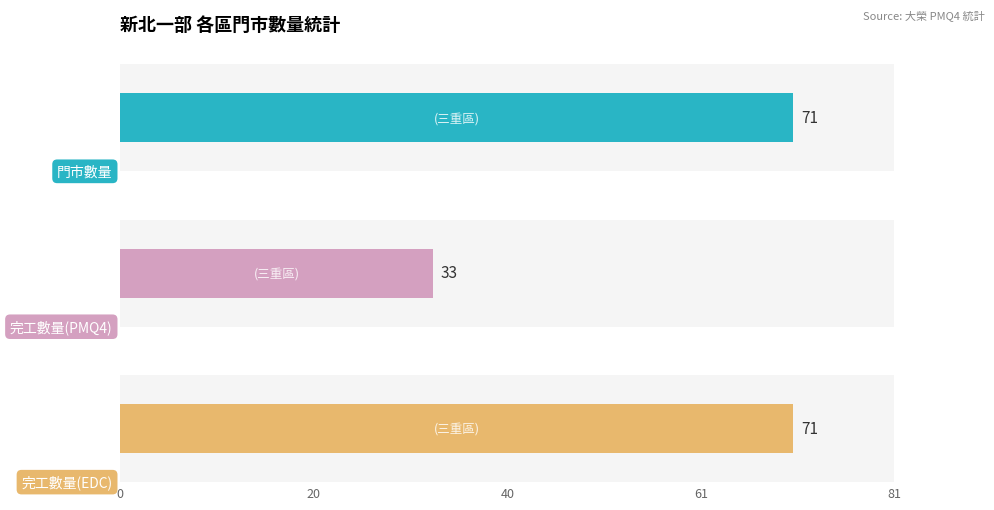

List the series in order of their peak value, highest first.

門市數量, 完工數量(EDC), 完工數量(PMQ4)